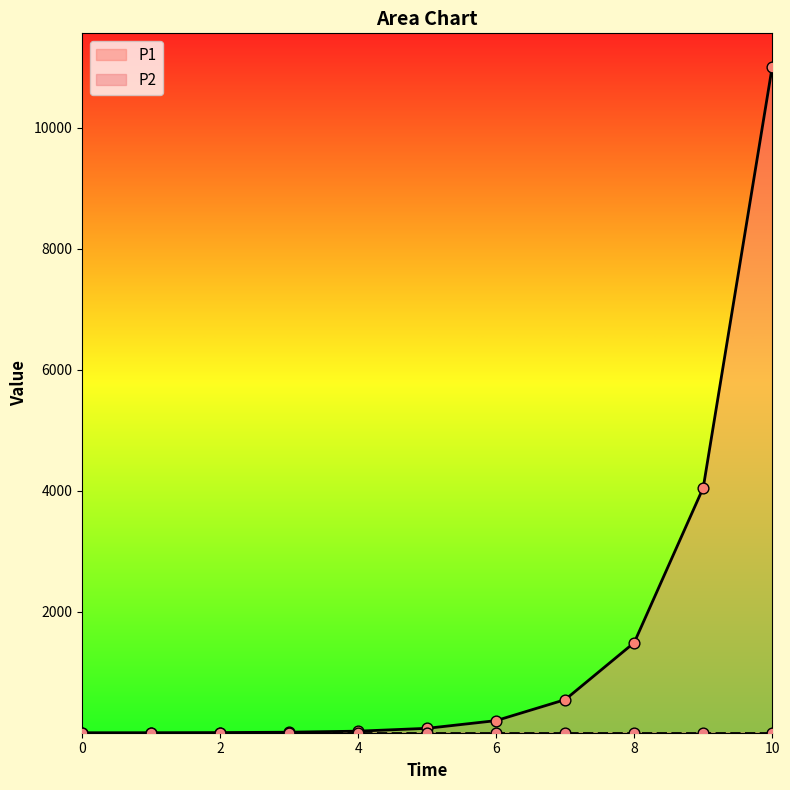

What is the change in value from 0 to 3?

+9.1